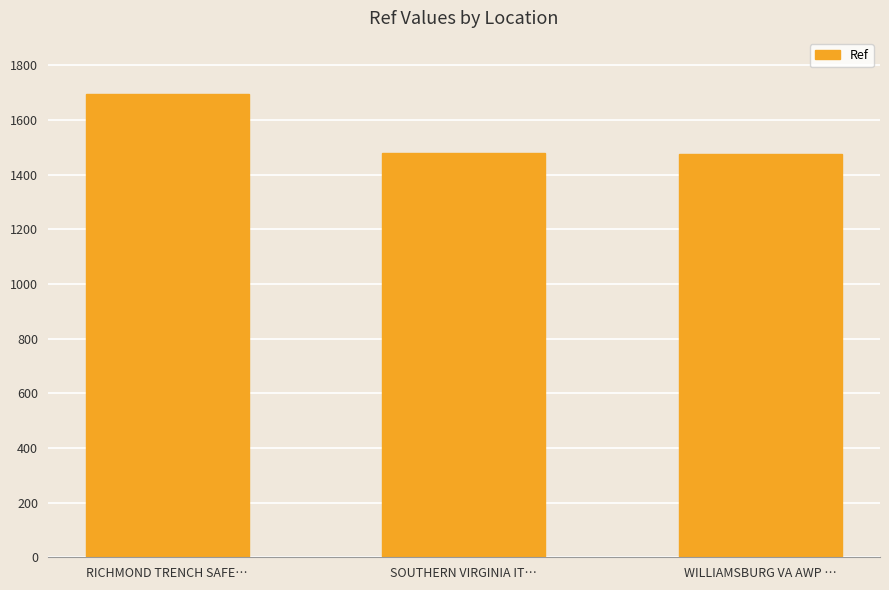

What is the change in value from RICHMOND TRENCH SAFE… to SOUTHERN VIRGINIA IT…?

-213